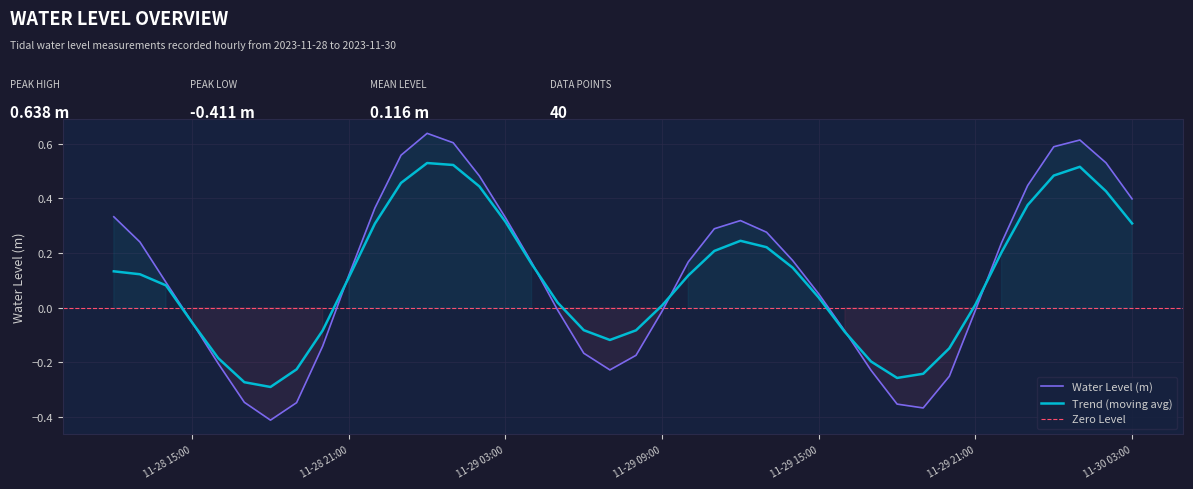

What is the sum of the values at 2023-11-28 20:00:00 and 2023-11-29 20:00:00?

-0.4